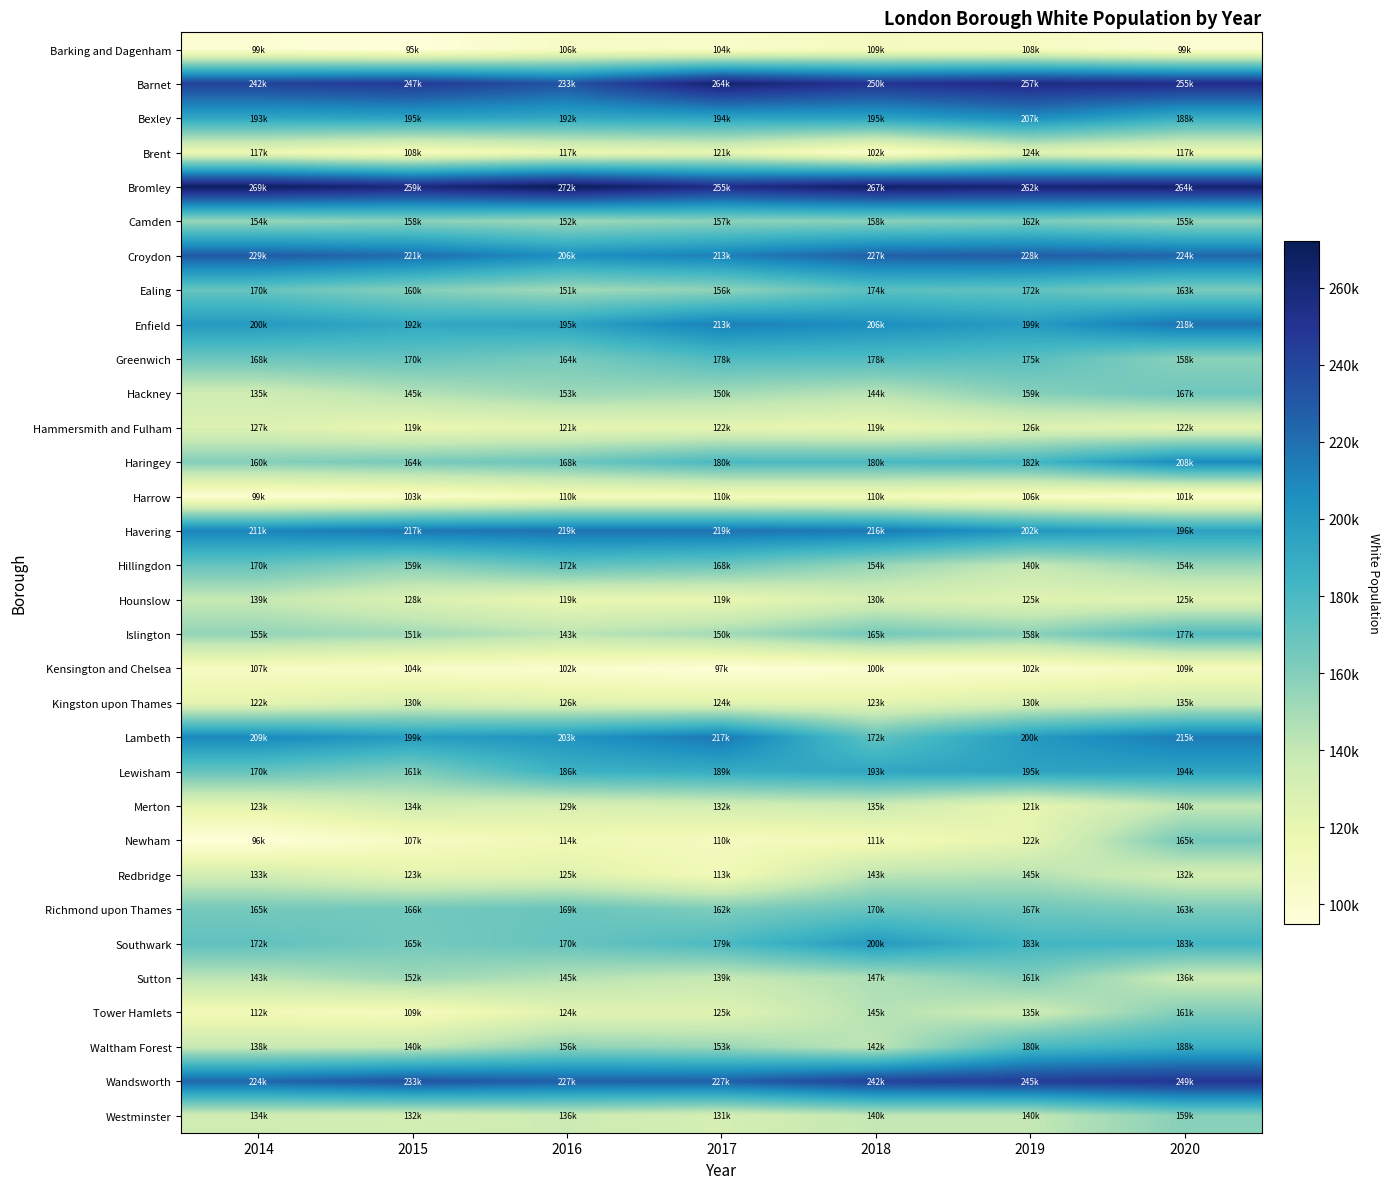

Reading left to right, what are all the values shown in this chart?

Barking and Dagenham: 2014=99000	2015=95000	2016=106000	2017=104000	2018=109000	2019=108000	2020=99000
Barnet: 2014=242000	2015=247000	2016=233000	2017=264000	2018=250000	2019=257000	2020=255000
Bexley: 2014=193000	2015=195000	2016=192000	2017=194000	2018=195000	2019=207000	2020=188000
Brent: 2014=117000	2015=108000	2016=117000	2017=121000	2018=102000	2019=124000	2020=117000
Bromley: 2014=269000	2015=259000	2016=272000	2017=255000	2018=267000	2019=262000	2020=264000
Camden: 2014=154000	2015=158000	2016=152000	2017=157000	2018=158000	2019=162000	2020=155000
Croydon: 2014=229000	2015=221000	2016=206000	2017=213000	2018=227000	2019=228000	2020=224000
Ealing: 2014=170000	2015=160000	2016=151000	2017=156000	2018=174000	2019=172000	2020=163000
Enfield: 2014=200000	2015=192000	2016=195000	2017=213000	2018=206000	2019=199000	2020=218000
Greenwich: 2014=168000	2015=170000	2016=164000	2017=178000	2018=178000	2019=175000	2020=158000
Hackney: 2014=135000	2015=145000	2016=153000	2017=150000	2018=144000	2019=159000	2020=167000
Hammersmith and Fulham: 2014=127000	2015=119000	2016=121000	2017=122000	2018=119000	2019=126000	2020=122000
Haringey: 2014=160000	2015=164000	2016=168000	2017=180000	2018=180000	2019=182000	2020=208000
Harrow: 2014=99000	2015=103000	2016=110000	2017=110000	2018=110000	2019=106000	2020=101000
Havering: 2014=211000	2015=217000	2016=219000	2017=219000	2018=216000	2019=202000	2020=196000
Hillingdon: 2014=170000	2015=159000	2016=172000	2017=168000	2018=154000	2019=140000	2020=154000
Hounslow: 2014=139000	2015=128000	2016=119000	2017=119000	2018=130000	2019=125000	2020=125000
Islington: 2014=155000	2015=151000	2016=143000	2017=150000	2018=165000	2019=158000	2020=177000
Kensington and Chelsea: 2014=107000	2015=104000	2016=102000	2017=97000	2018=100000	2019=102000	2020=109000
Kingston upon Thames: 2014=122000	2015=130000	2016=126000	2017=124000	2018=123000	2019=130000	2020=135000
Lambeth: 2014=209000	2015=199000	2016=203000	2017=217000	2018=172000	2019=200000	2020=215000
Lewisham: 2014=170000	2015=161000	2016=186000	2017=189000	2018=193000	2019=195000	2020=194000
Merton: 2014=123000	2015=134000	2016=129000	2017=132000	2018=135000	2019=121000	2020=140000
Newham: 2014=96000	2015=107000	2016=114000	2017=110000	2018=111000	2019=122000	2020=165000
Redbridge: 2014=133000	2015=123000	2016=125000	2017=113000	2018=143000	2019=145000	2020=132000
Richmond upon Thames: 2014=165000	2015=166000	2016=169000	2017=162000	2018=170000	2019=167000	2020=163000
Southwark: 2014=172000	2015=165000	2016=170000	2017=179000	2018=200000	2019=183000	2020=183000
Sutton: 2014=143000	2015=152000	2016=145000	2017=139000	2018=147000	2019=161000	2020=136000
Tower Hamlets: 2014=112000	2015=109000	2016=124000	2017=125000	2018=145000	2019=135000	2020=161000
Waltham Forest: 2014=138000	2015=140000	2016=156000	2017=153000	2018=142000	2019=180000	2020=188000
Wandsworth: 2014=224000	2015=233000	2016=227000	2017=227000	2018=242000	2019=245000	2020=249000
Westminster: 2014=134000	2015=132000	2016=136000	2017=131000	2018=140000	2019=140000	2020=159000